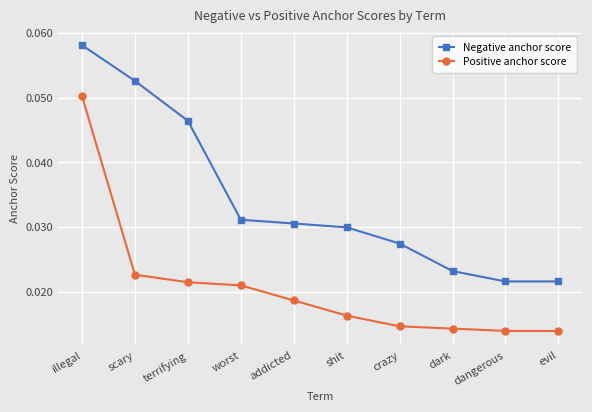

How many lines are shown in the chart?

2